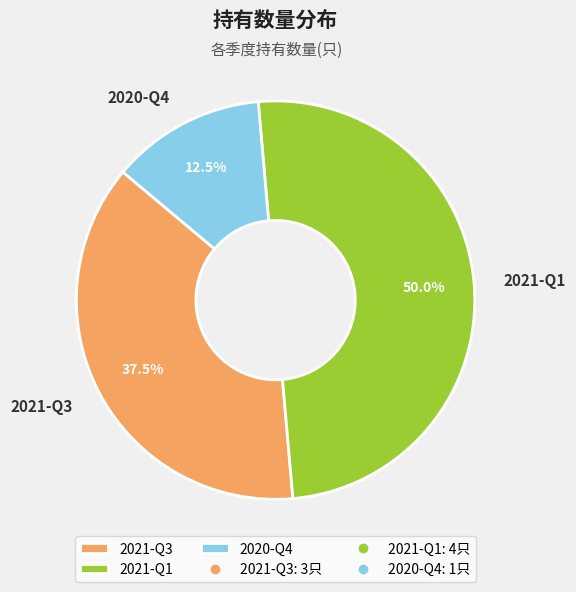

How many segments does this pie chart have?

3